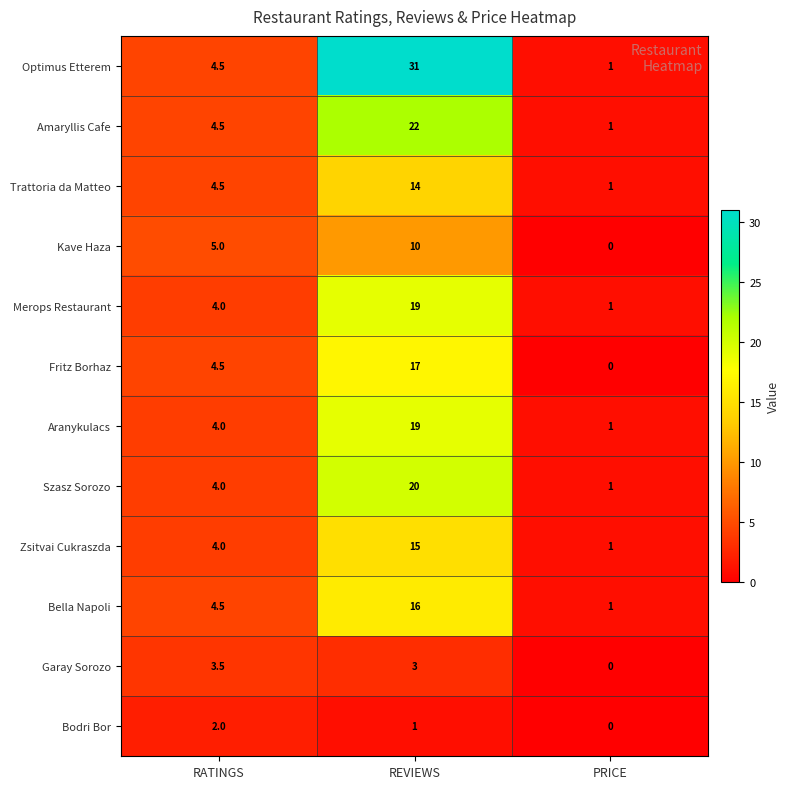

At how many categories does at least one series exceed 26?

1